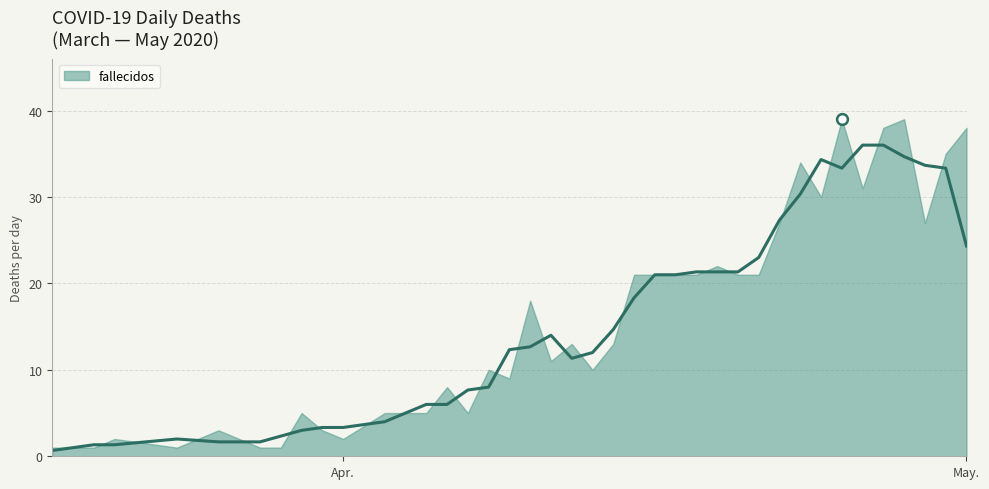

What is the change in value from 2020-04-16 to 2020-04-29?

+6